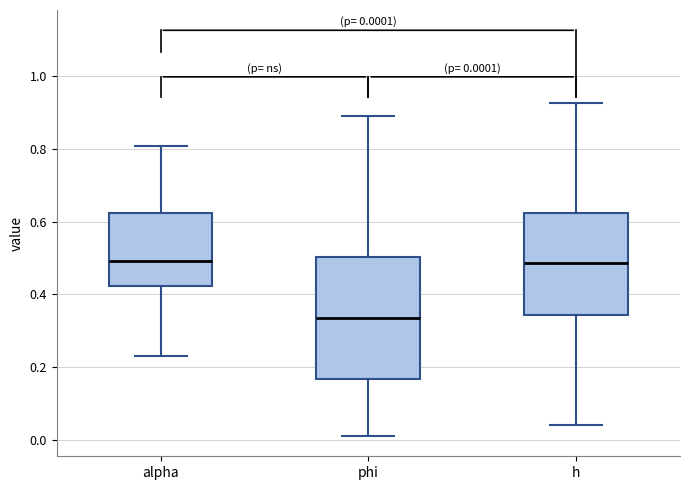

Comparing the boxes themselves (not the whiskers), which one is the tallest?

phi